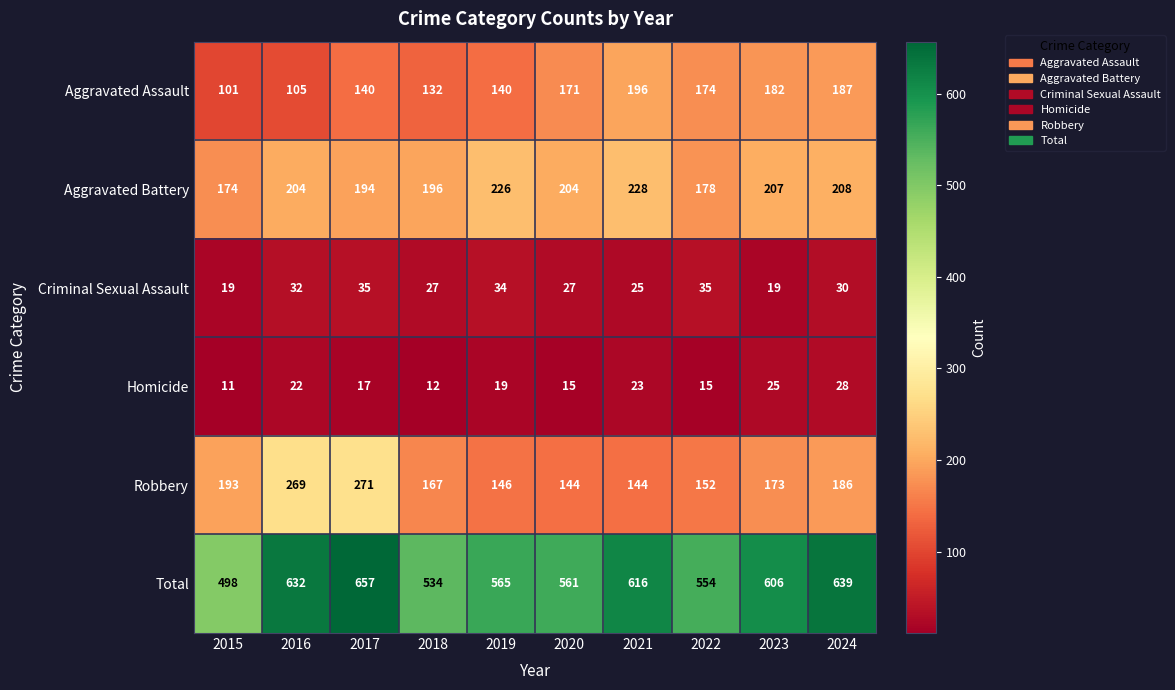

How many values in the Aggravated Battery series are below 204?

4